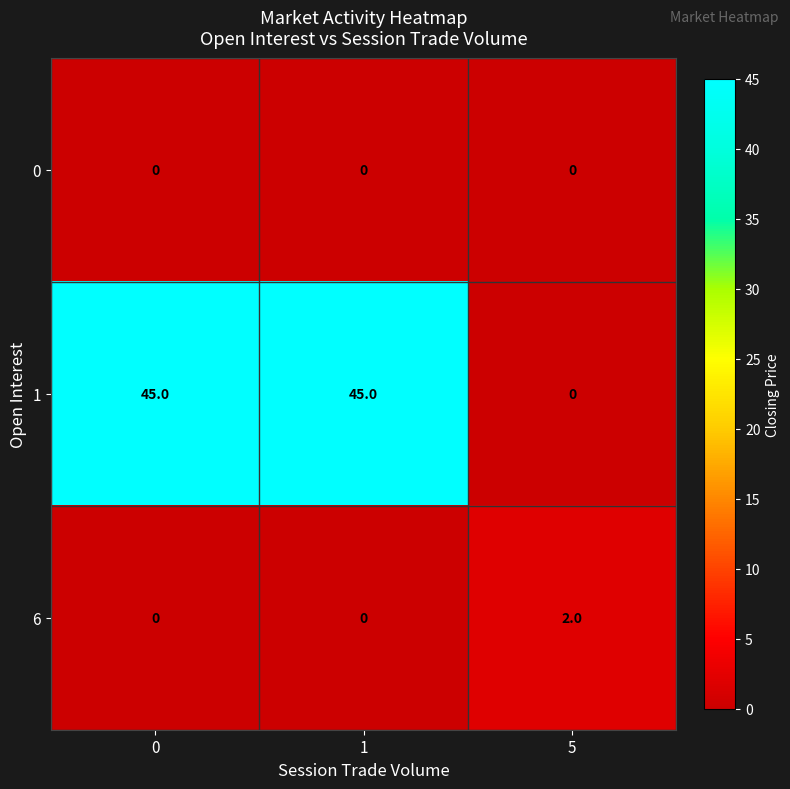

Reading left to right, what are all the values shown in this chart?

0: 0	0	0
1: 45	45	0
6: 0	0	2